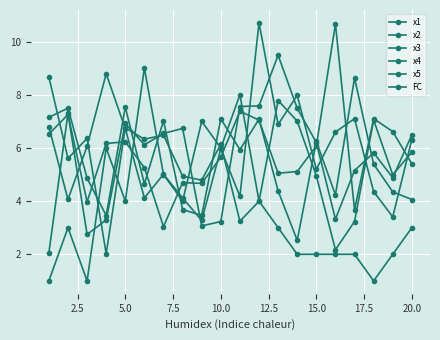

How many data points in x5 are above 6?

10